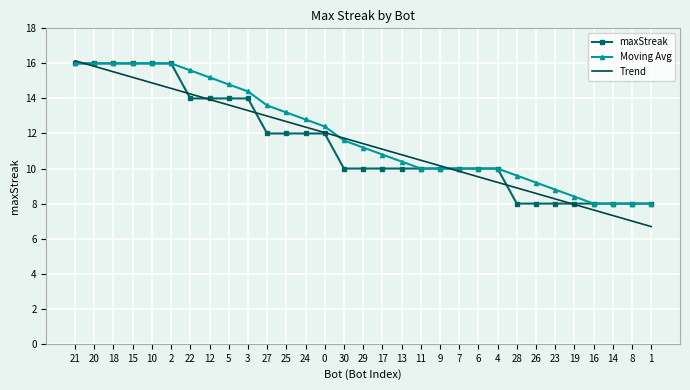

What is the total value across all series at 13?

31.2